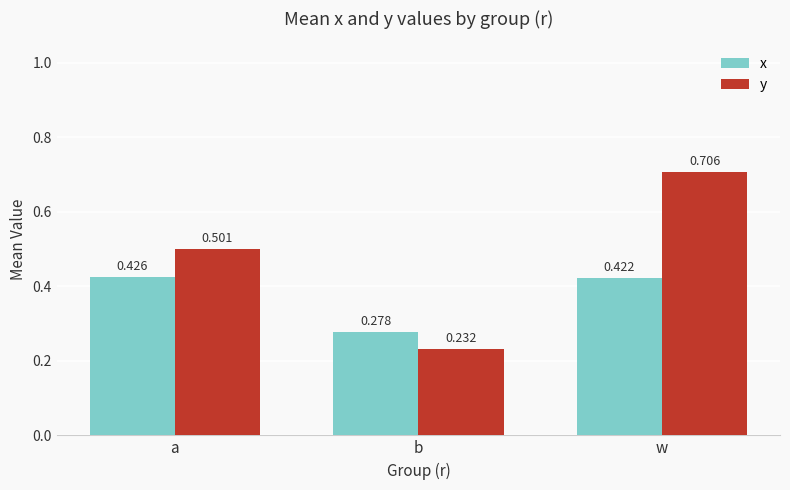

How many data points does each series have?

3